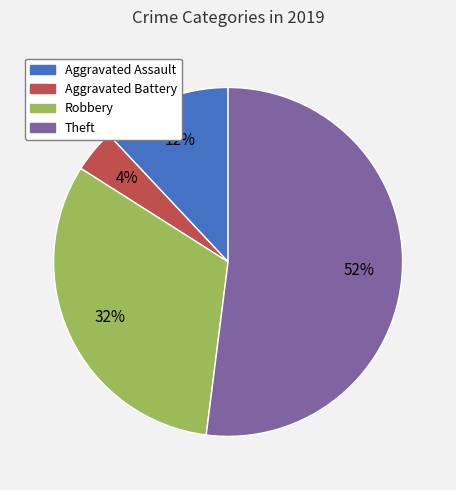

Do Aggravated Battery and Aggravated Assault together represent more than half of the pie?

No